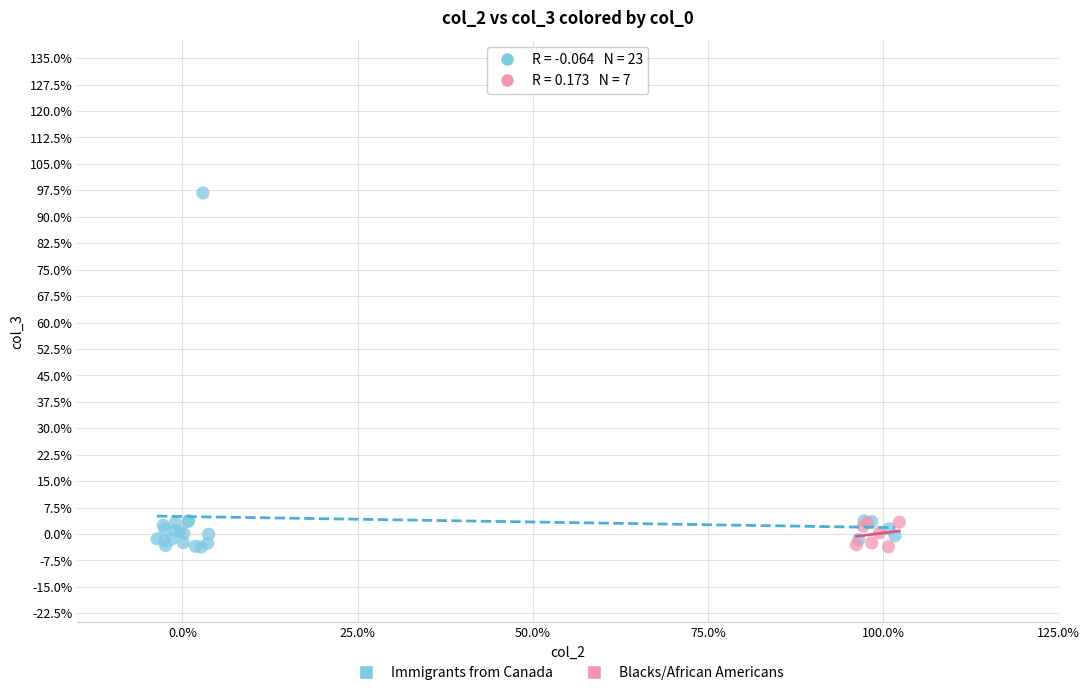

Which series reaches the maximum Y coordinate?

Immigrants from Canada